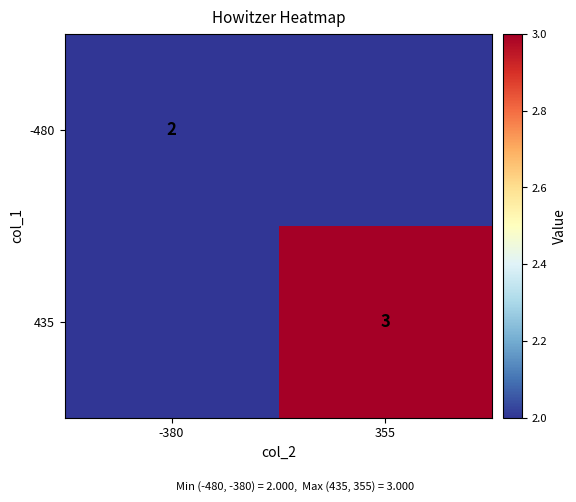

Is it true that 435 equals 1 at 355?

False